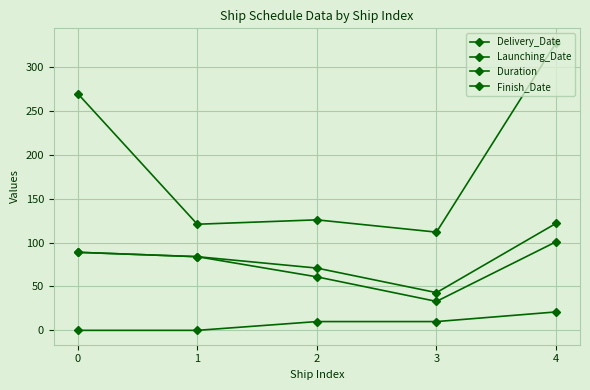

Does the chart have visible grid lines?

Yes